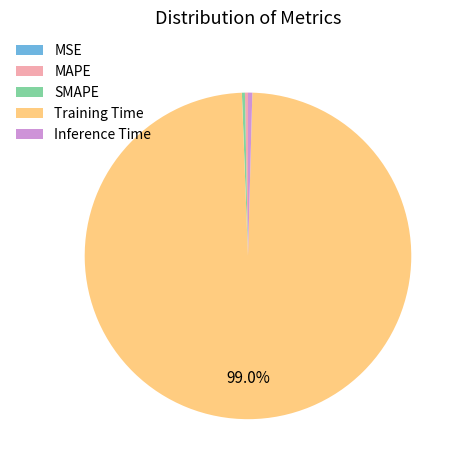

What is the largest slice in the pie chart?

Training Time